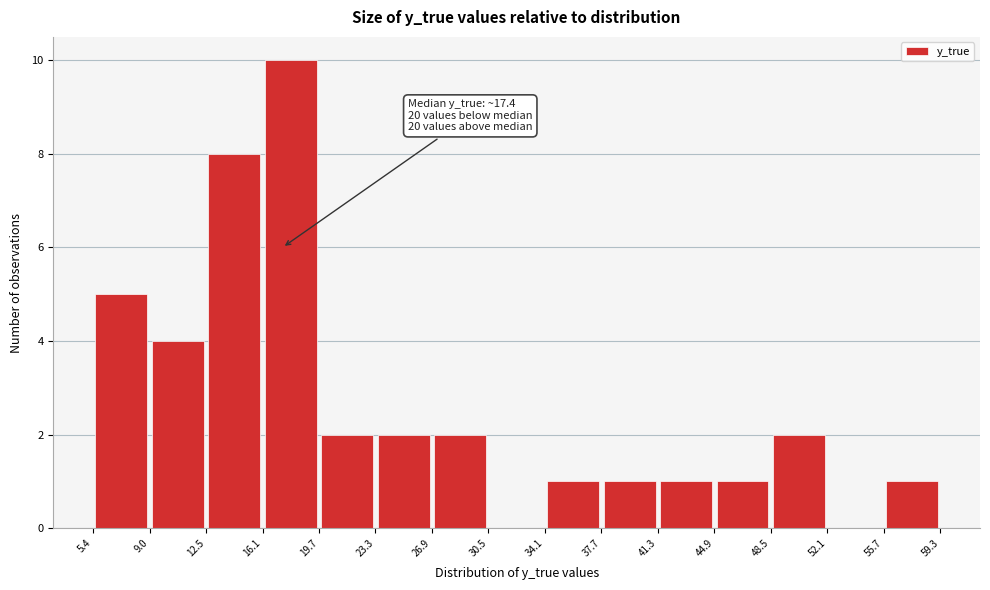

Over which range of the x-axis is the bar tallest?

16.1 to 19.7